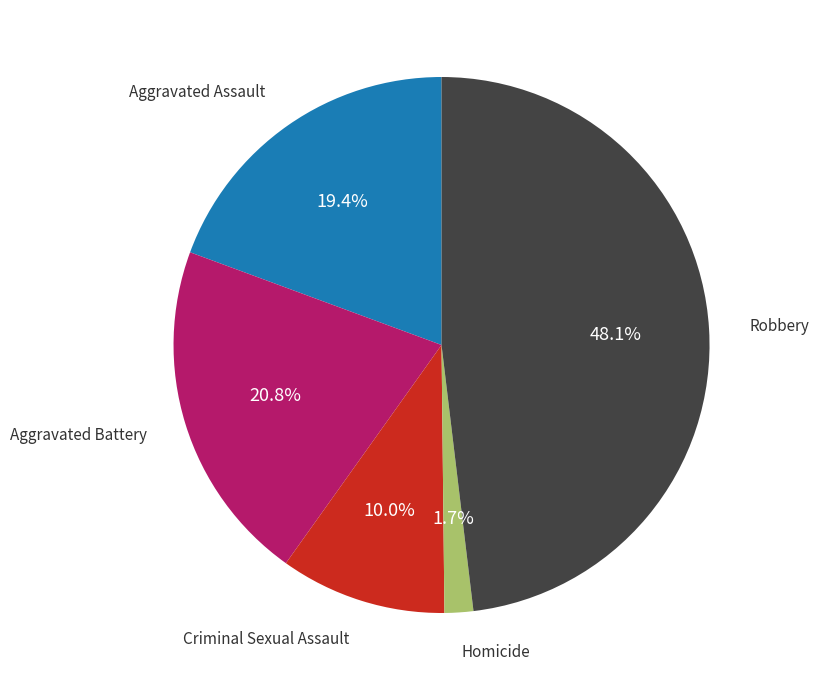

Does any single category account for the majority?

No